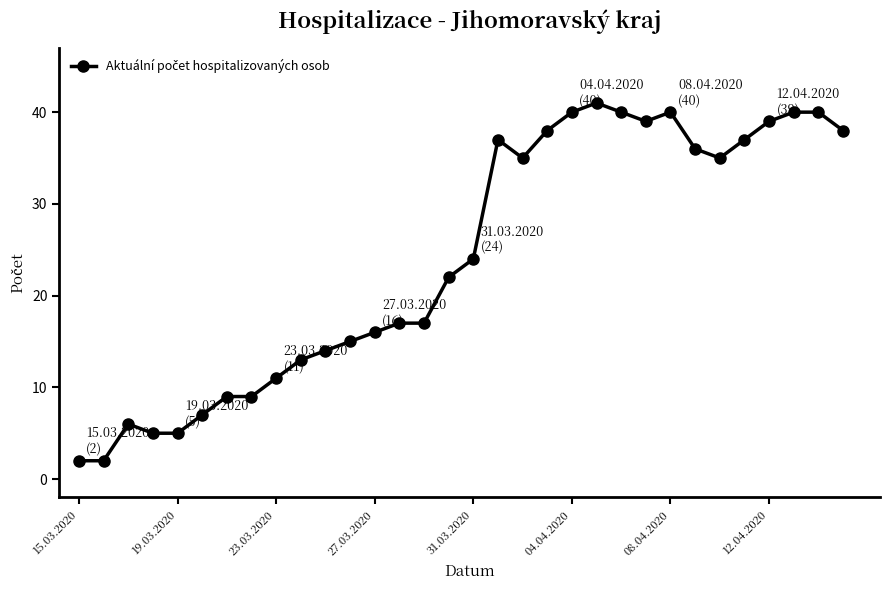

What is the greatest value displayed?

41